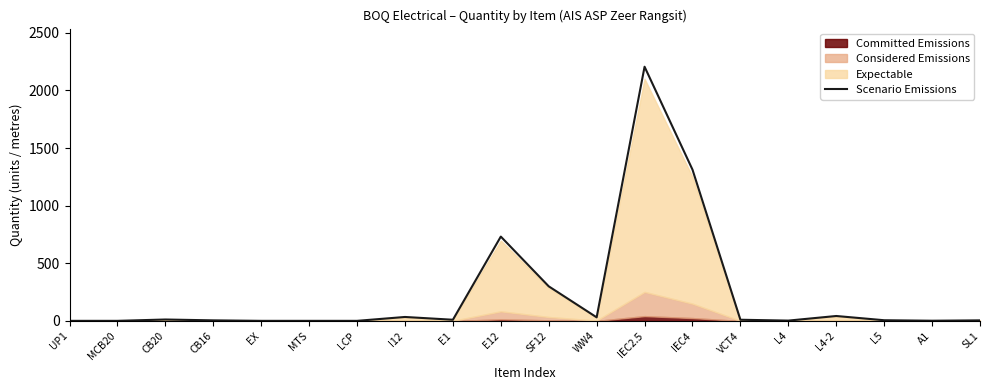

Between SF12 and LCP, which is larger?

SF12